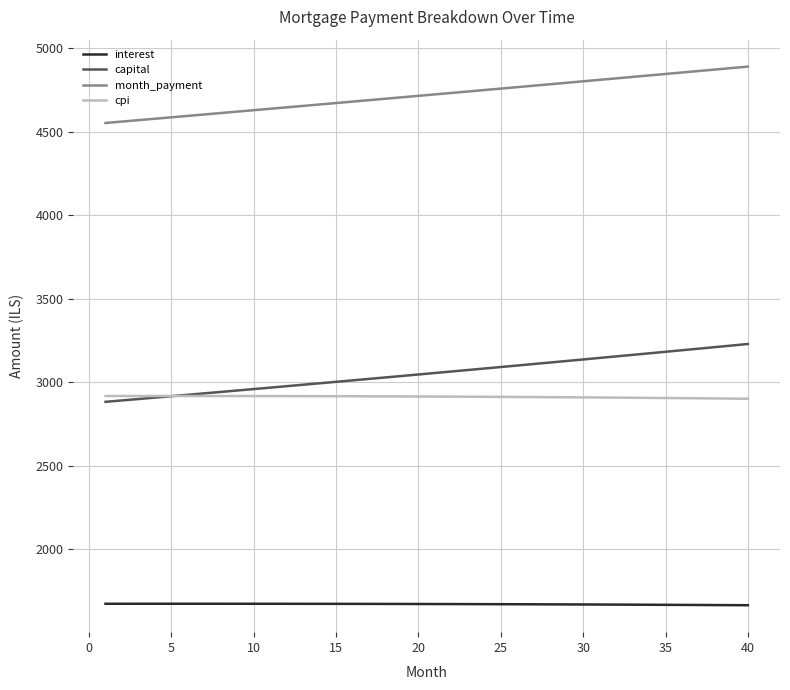

Which series has the widest spread of values?

capital